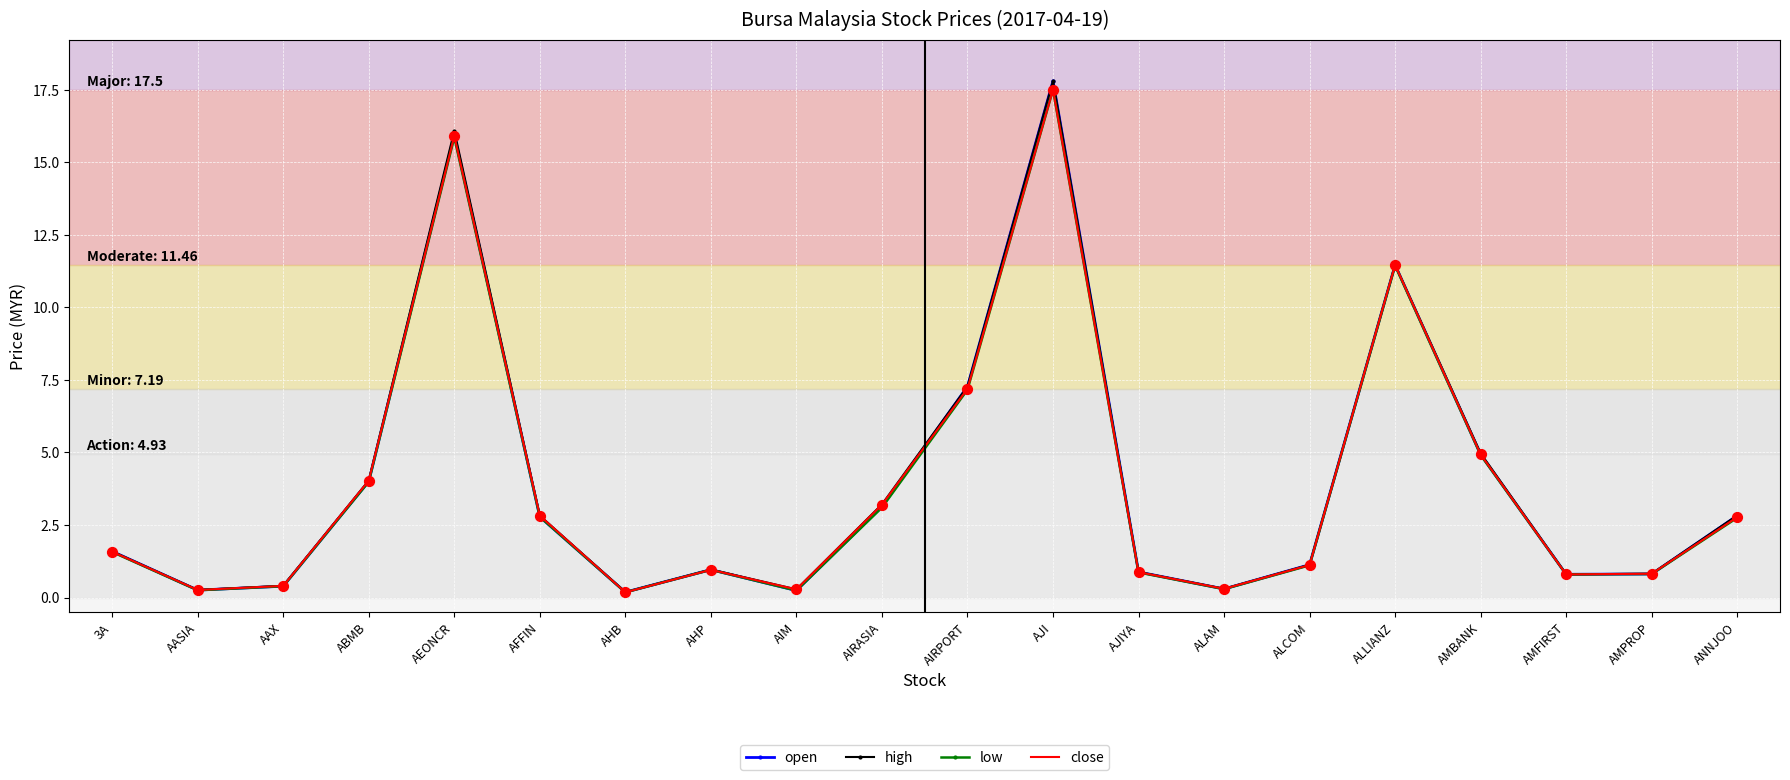

Is the value of high at AJI greater than the value of low at AJIYA?

Yes